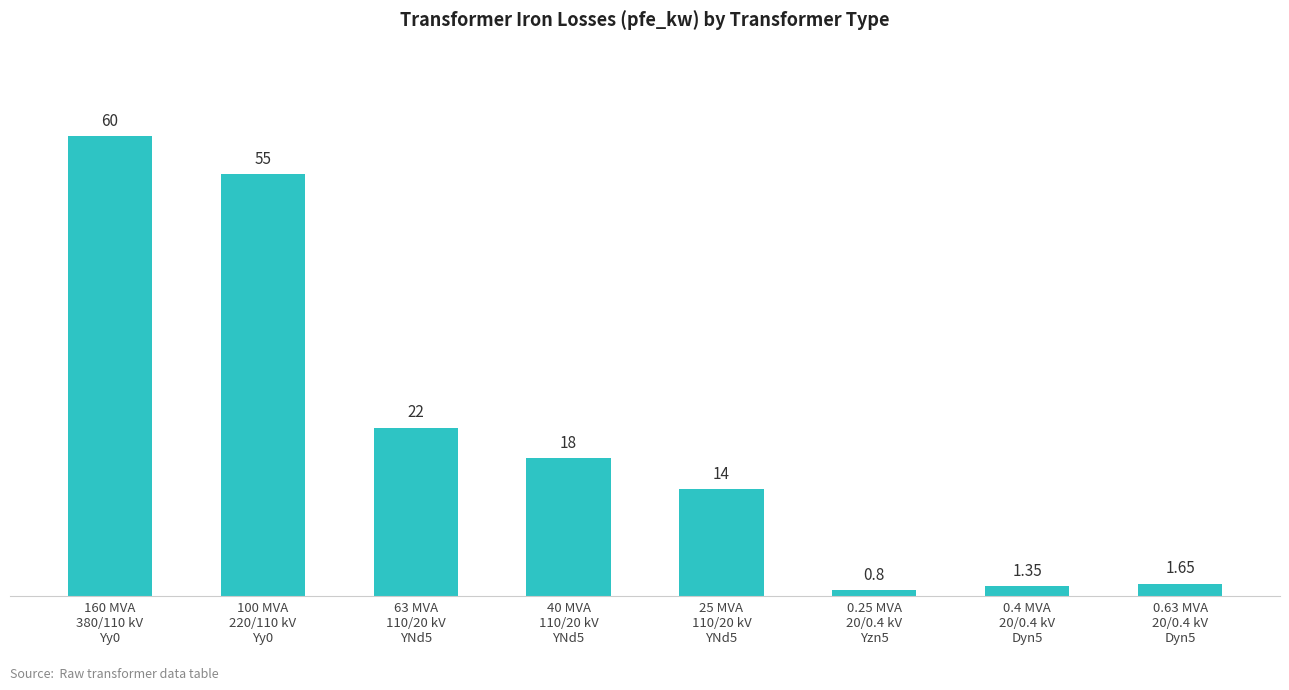

List the labels in order of value, largest first.

160 MVA
380/110 kV
Yy0, 100 MVA
220/110 kV
Yy0, 63 MVA
110/20 kV
YNd5, 40 MVA
110/20 kV
YNd5, 25 MVA
110/20 kV
YNd5, 0.63 MVA
20/0.4 kV
Dyn5, 0.4 MVA
20/0.4 kV
Dyn5, 0.25 MVA
20/0.4 kV
Yzn5